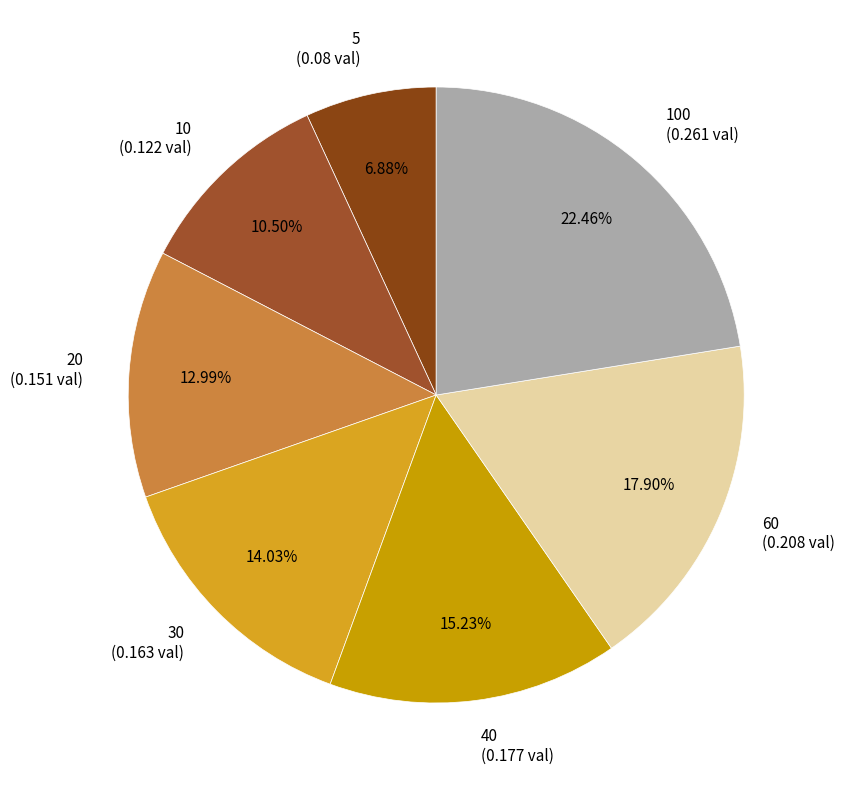

Rank the categories by value from lowest to highest.

5 (0.08 val), 10 (0.122 val), 20 (0.151 val), 30 (0.163 val), 40 (0.177 val), 60 (0.208 val), 100 (0.261 val)